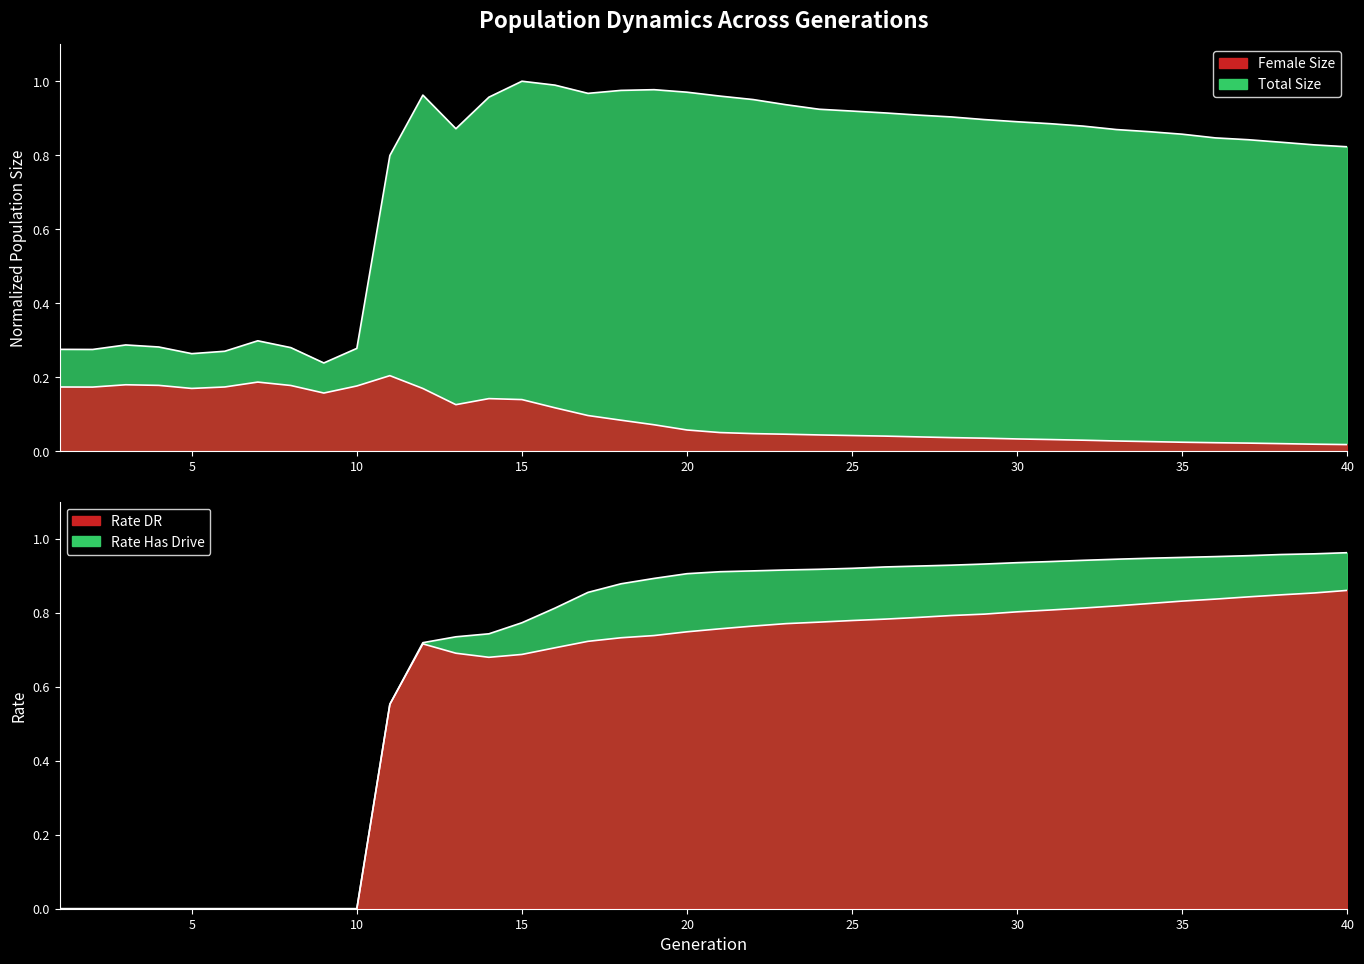

Is the value of rate_has_drive at 32 greater than the value of female_size at 24?

Yes